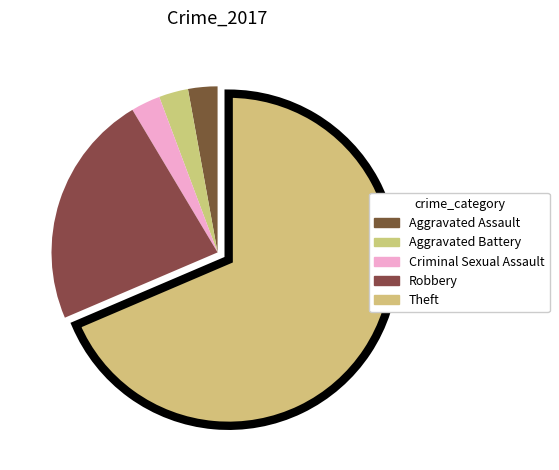

Count the number of slices in the pie.

5